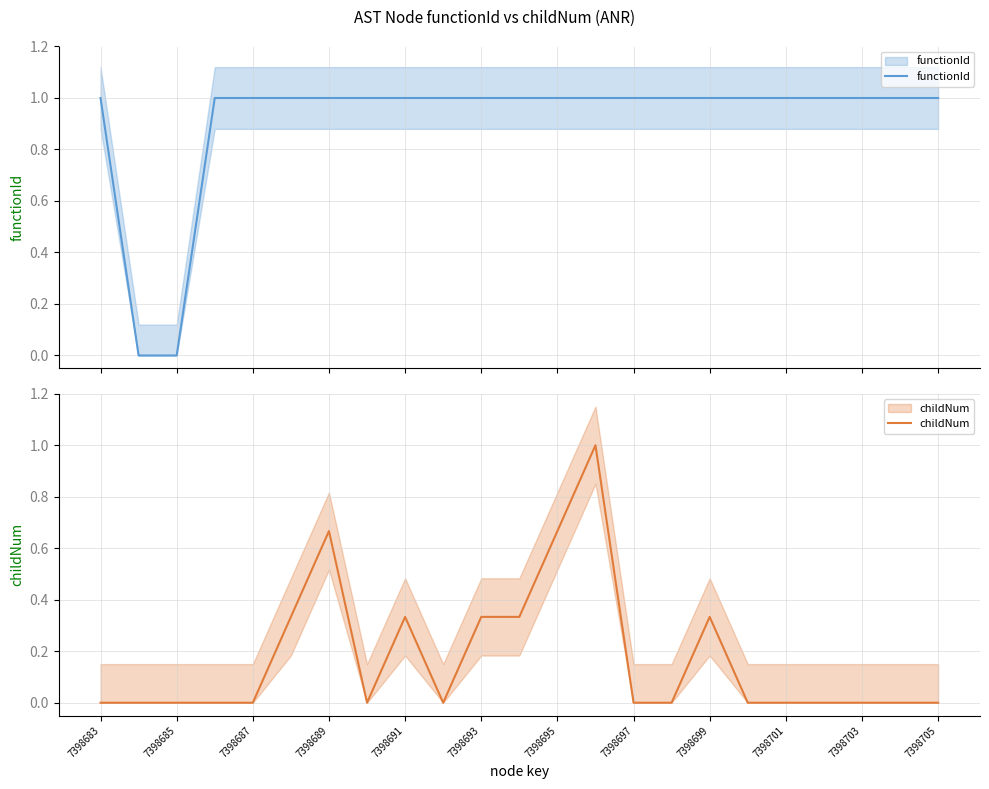

Rank the series by their average value, from highest to lowest.

functionId, childNum